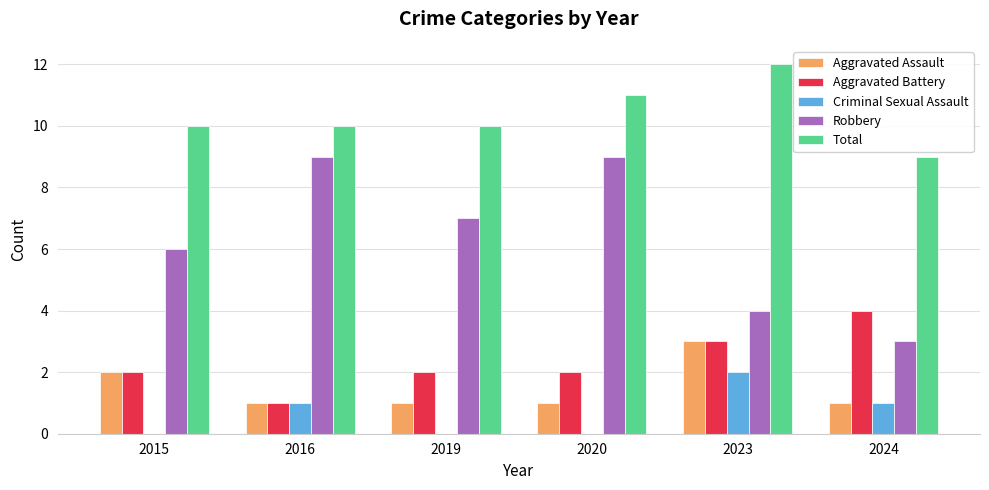

Which category has the highest value across all series?

2023